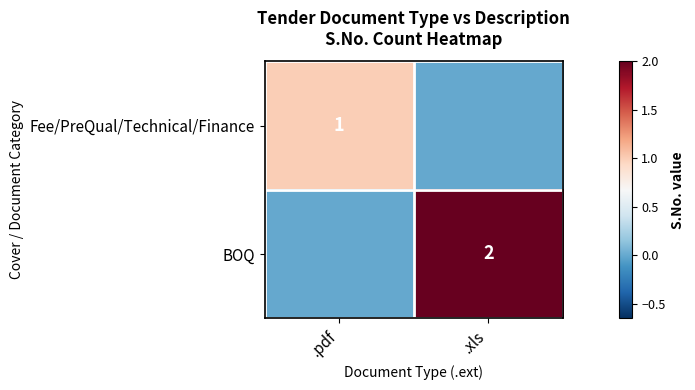

Count the number of data series in this chart.

2